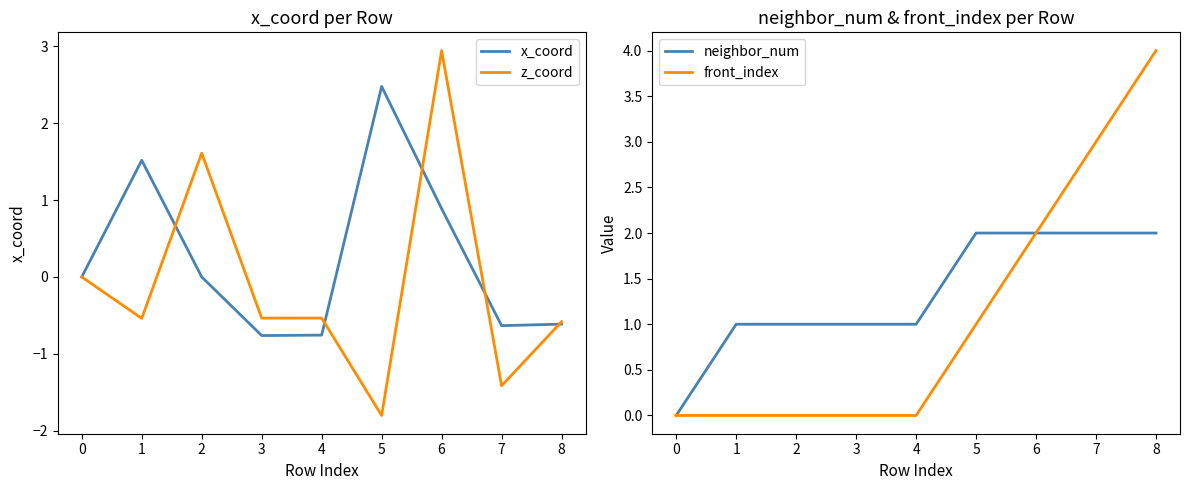

True or false: z_coord has a value of 1.3 at 5.

False